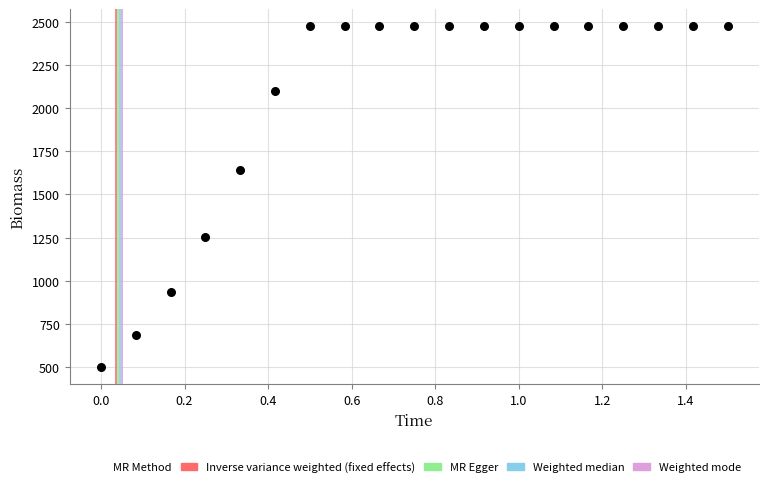

What is the range of X values (max minus min)?

1.5